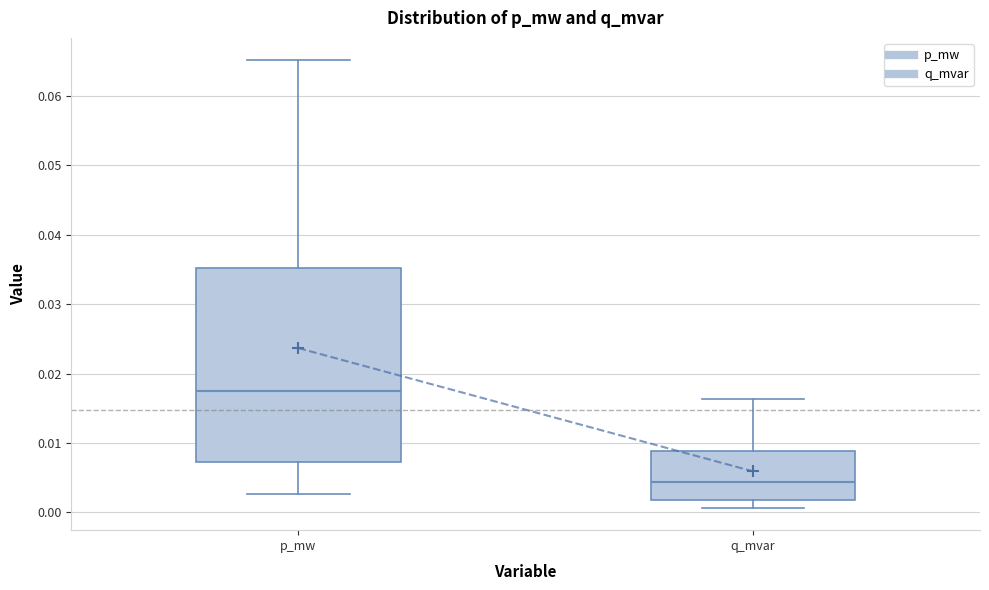

Reading left to right, read every box against the y-axis: the position of its median line, the range the box covers, and the ends of its whiskers. The values are not printed on the chart, so give them approximately, as read against the axis.

p_mw: median 0.018, box 0.007 to 0.035, whiskers 0.003 to 0.065
q_mvar: median 0.004, box 0.002 to 0.009, whiskers 0.001 to 0.016